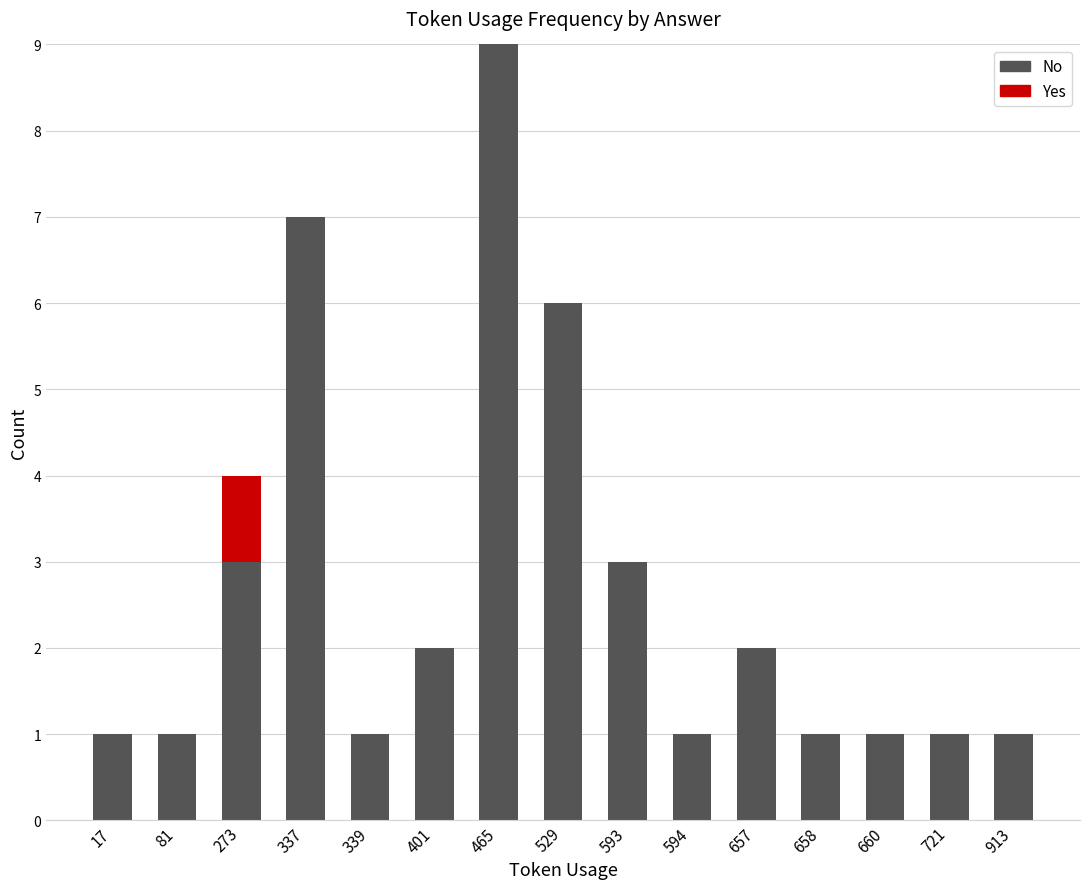

The value of No at 660 is 0. True or false?

False